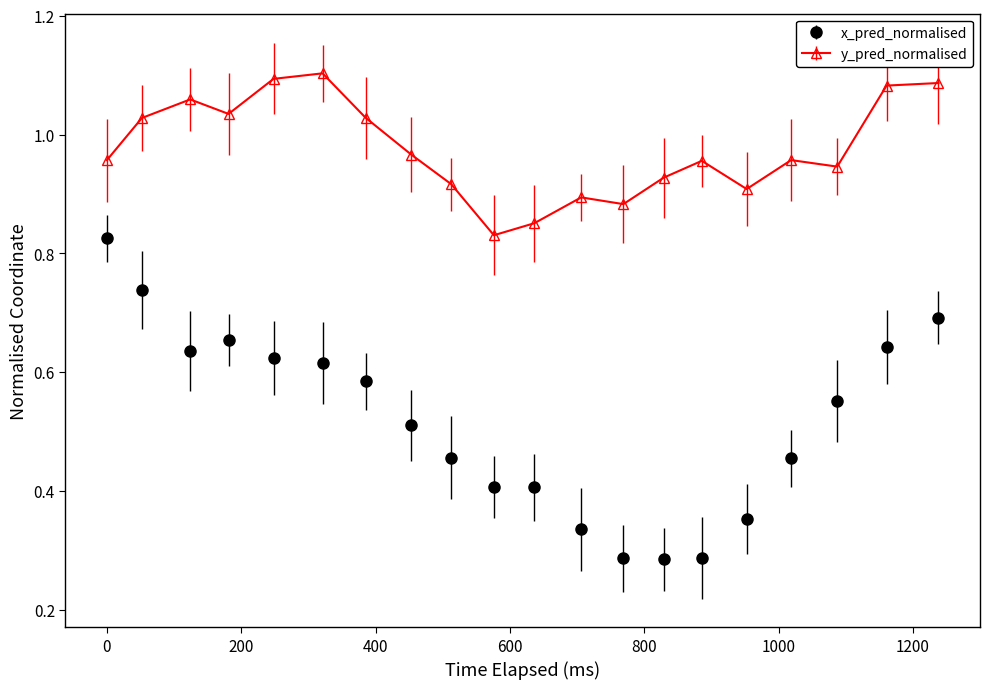

Which series has the largest range (max minus min)?

x_pred_normalised